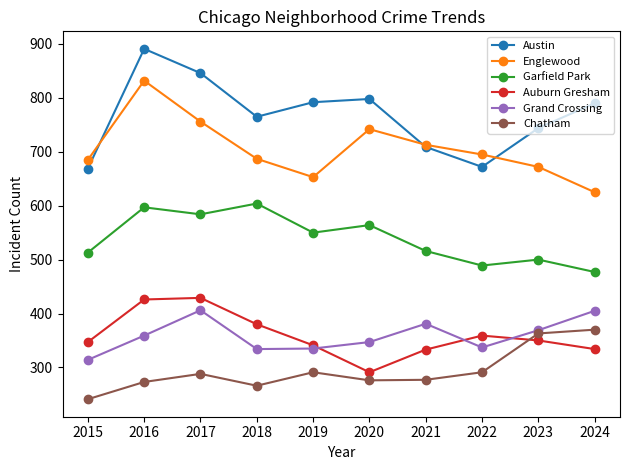

What is the highest value of the Garfield Park series?

604